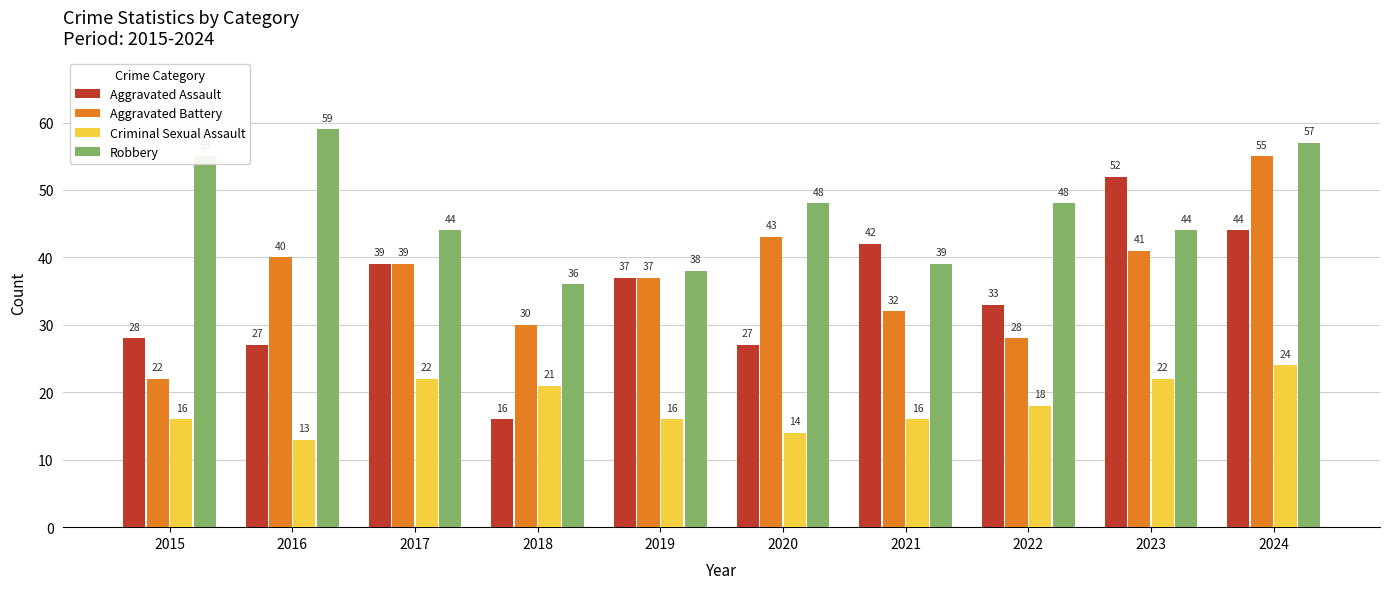

Which series changed the most between 2020 and 2021?

Aggravated Assault